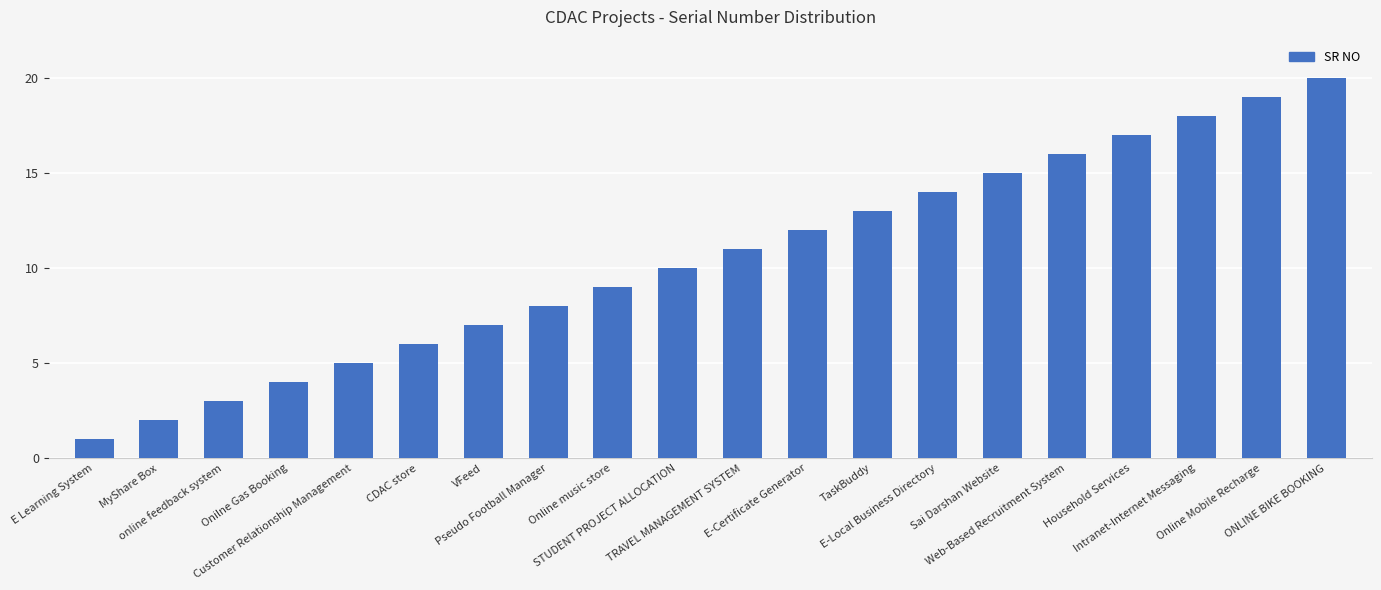

What is the label of the 8th bar from the right?

TaskBuddy